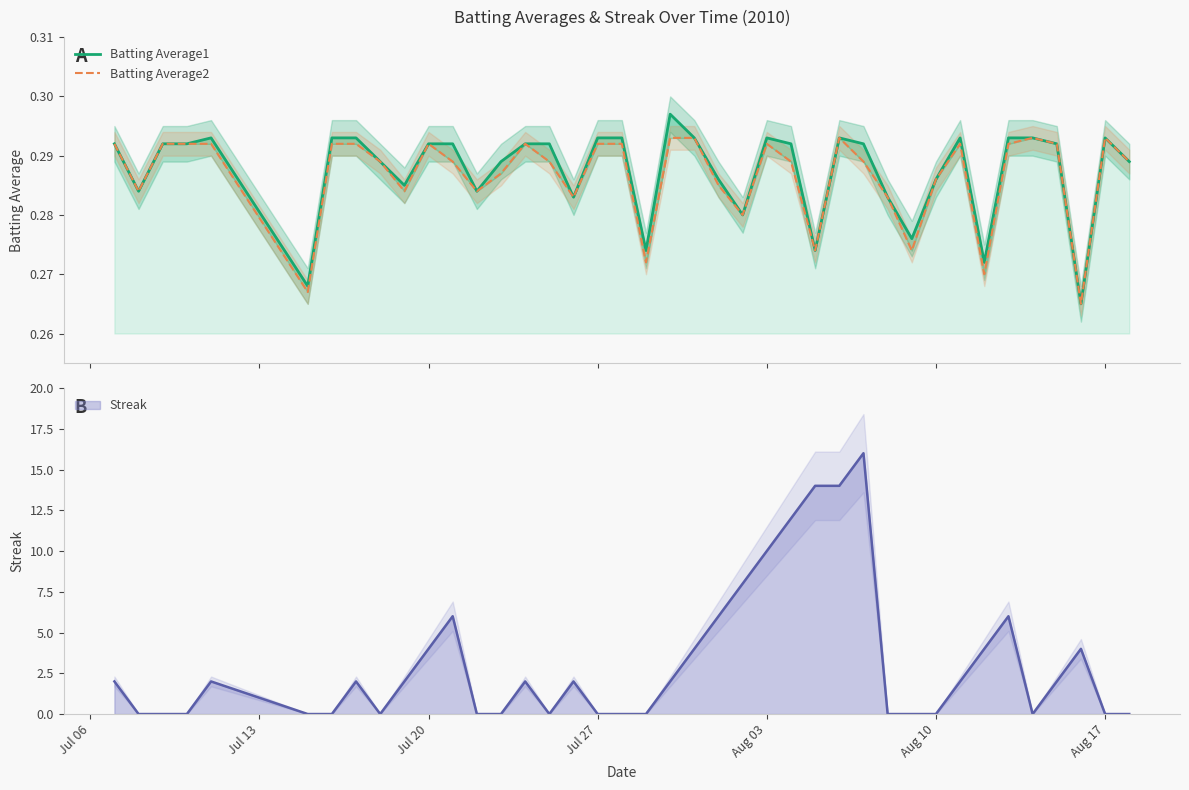

What is the value of the Batting Average2 point at the 6th from the left?

0.3